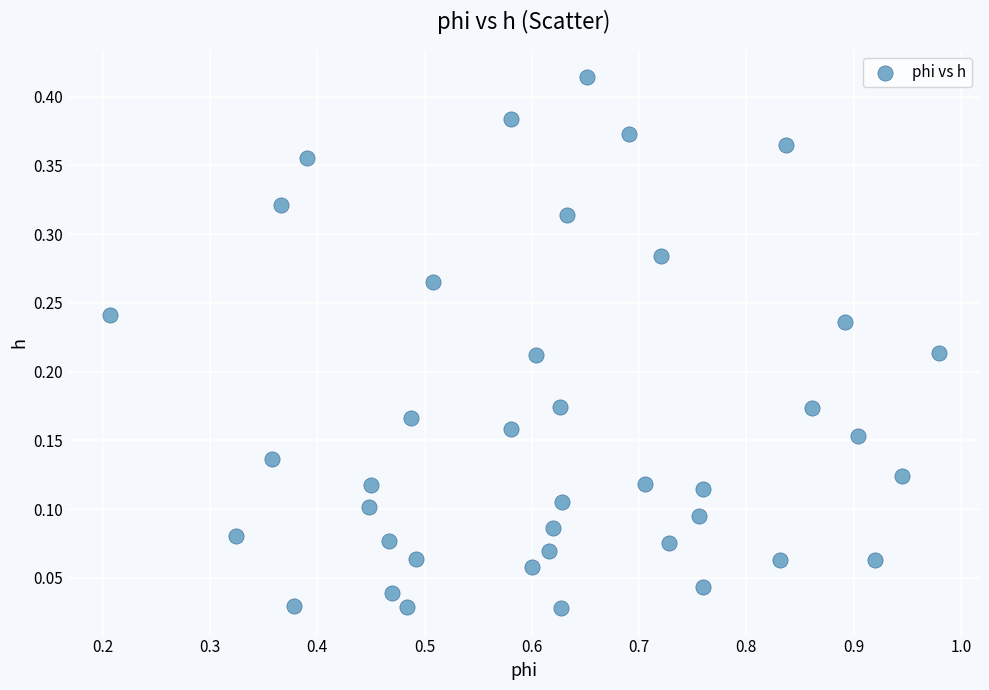

What is the range of X values (max minus min)?

0.8